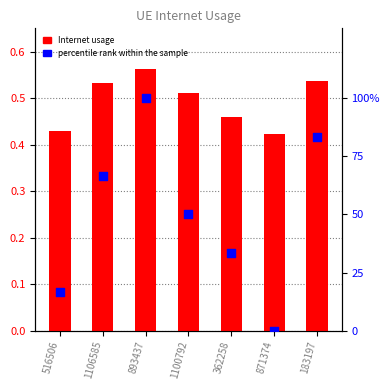

Which series reaches the maximum Y coordinate?

percentile rank within the sample